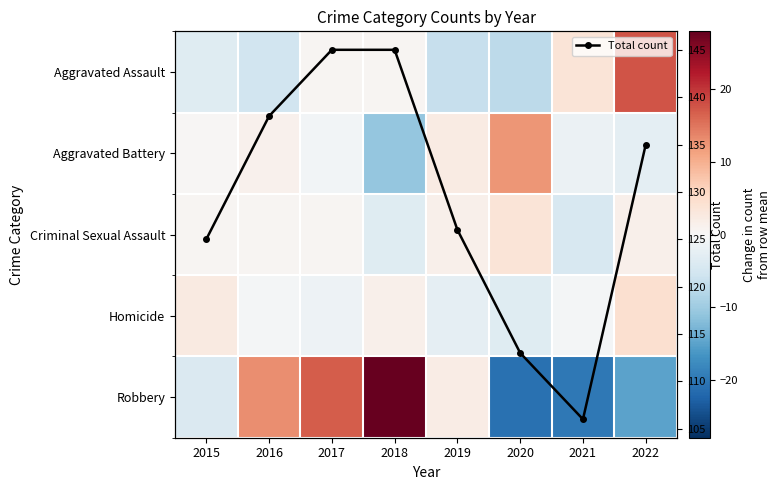

What is the value of the Total count point at the 7th from the left?

106